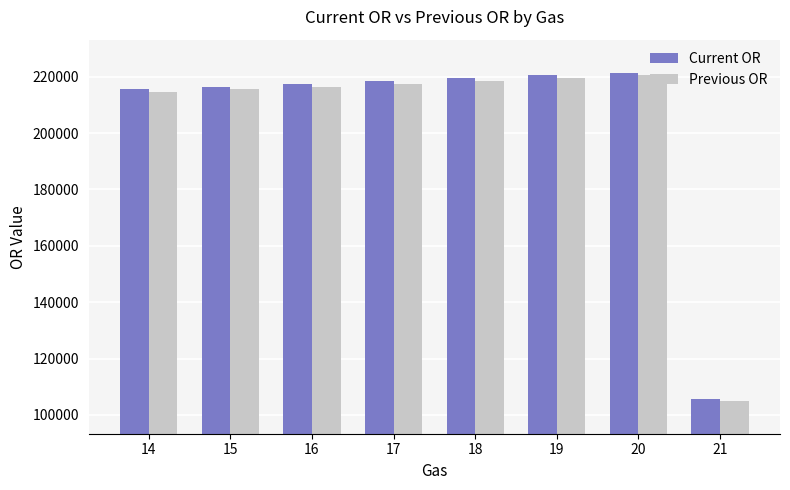

At how many categories does at least one series exceed 183796?

7